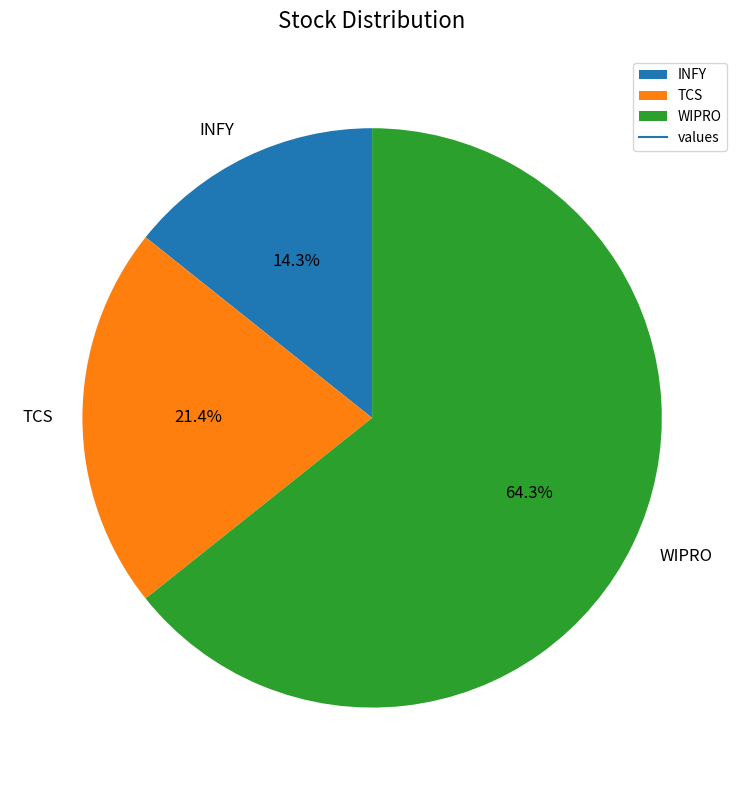

True or false: WIPRO accounts for 51% of the total.

False